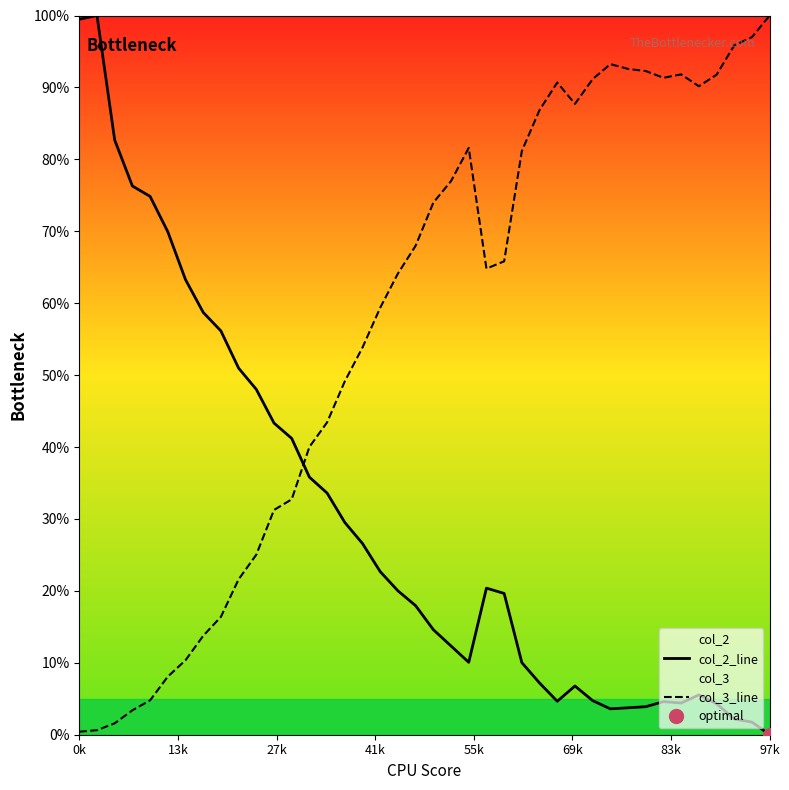

What is the greatest value displayed?

100.0